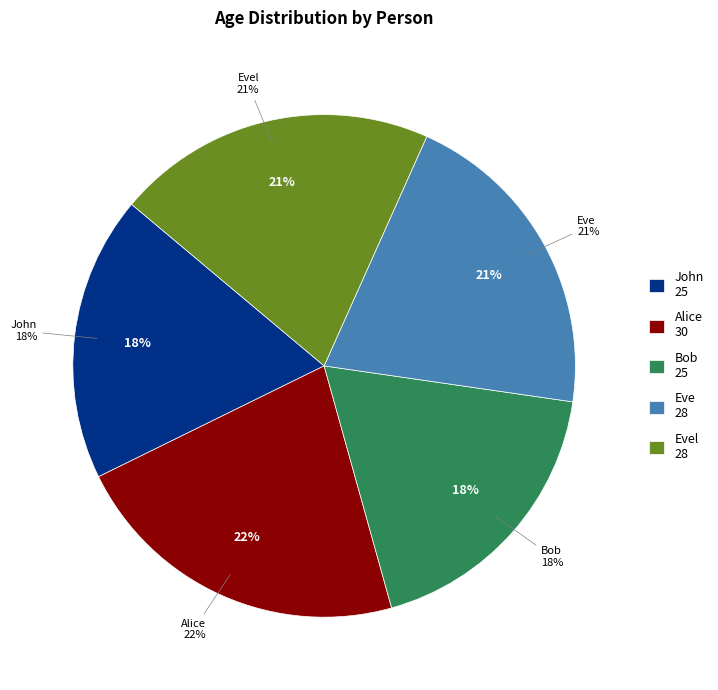

Which category has the biggest portion of the pie?

Alice